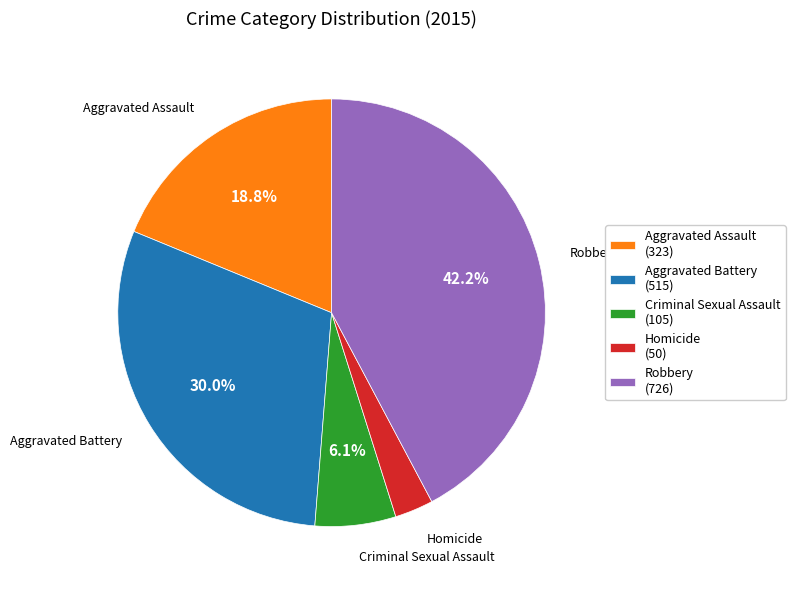

Is Aggravated Battery the majority of the pie?

No